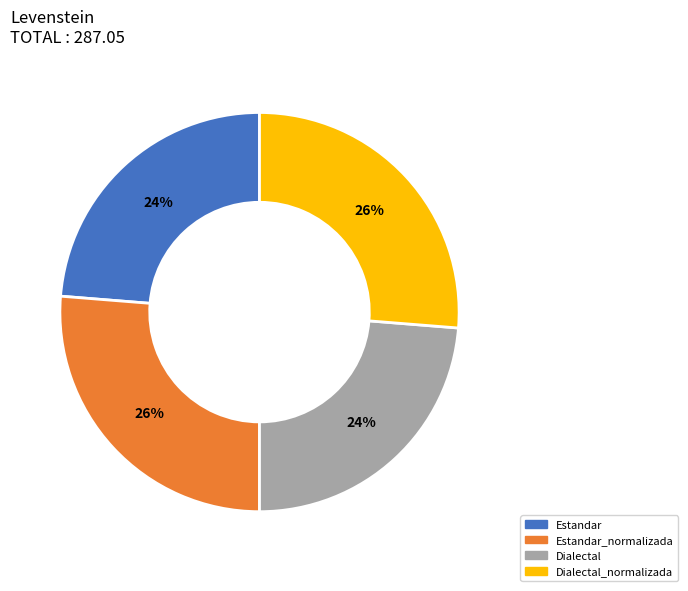

To the nearest percent, what is the average slice percentage?

25%